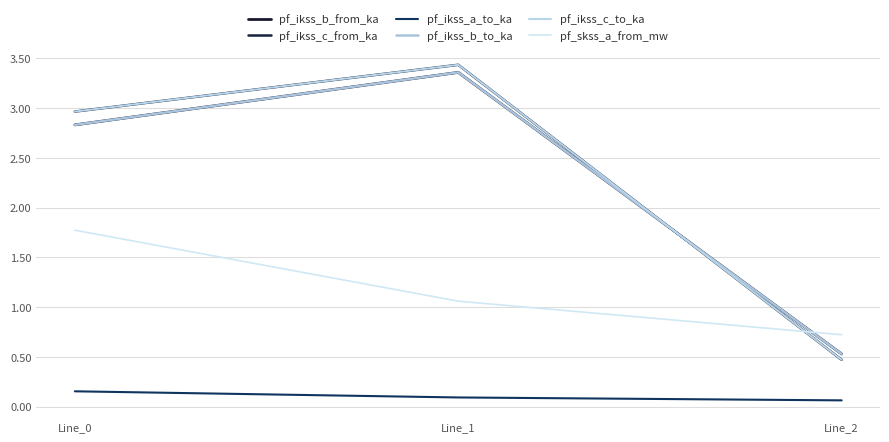

Does the chart have visible grid lines?

Yes